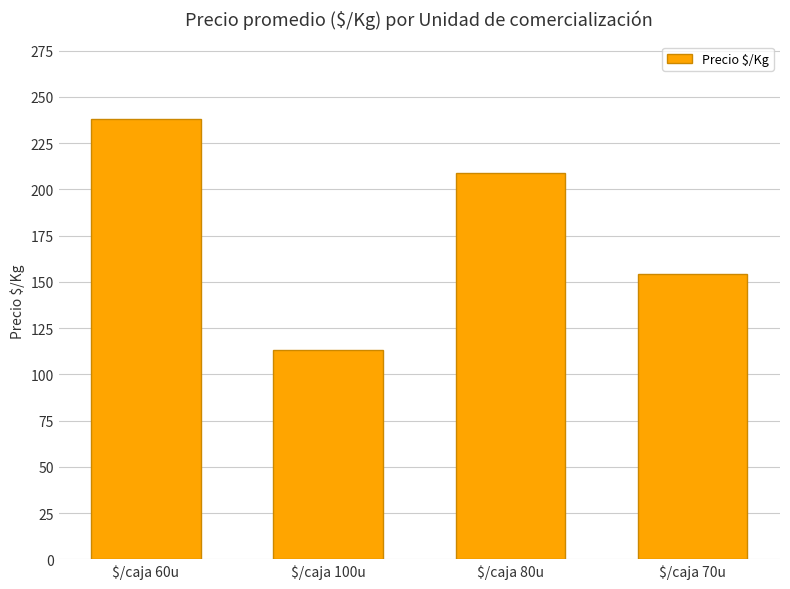

What is the label of the 3rd bar from the left?

$/caja 80u